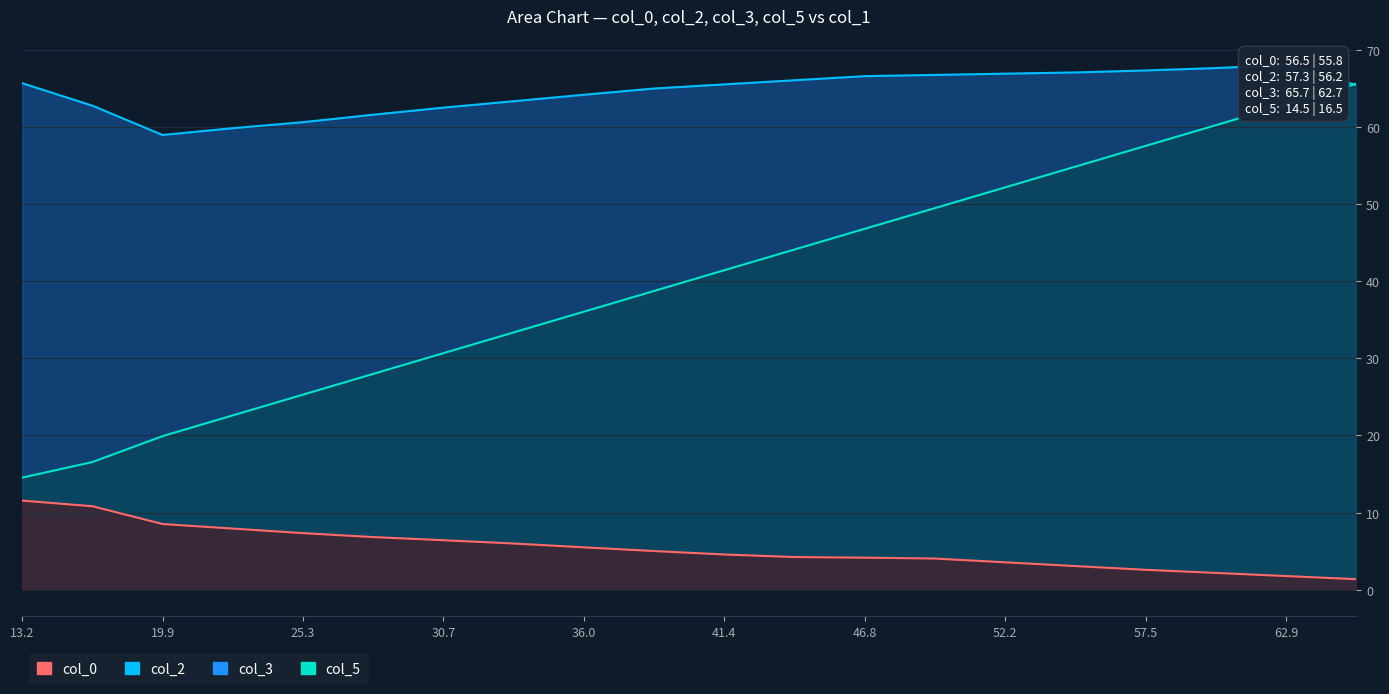

The value of col_2 at 25.3 is 60.6. True or false?

True